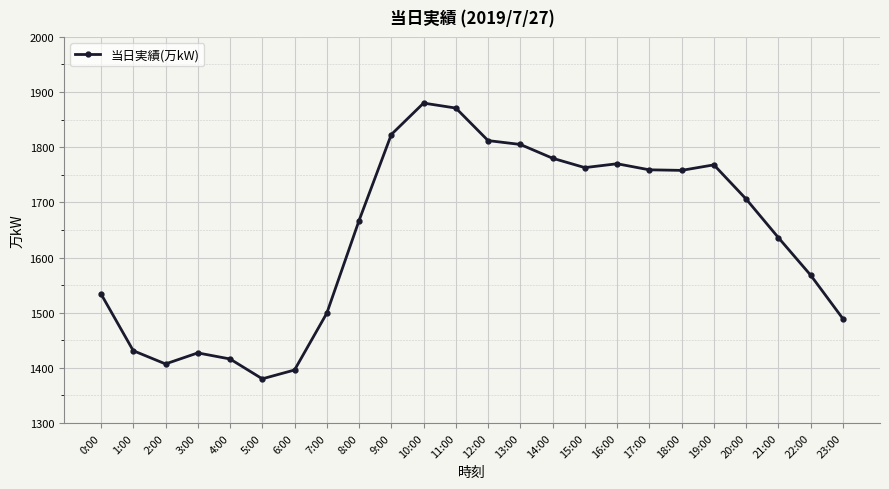

Where is the first local maximum?

3:00